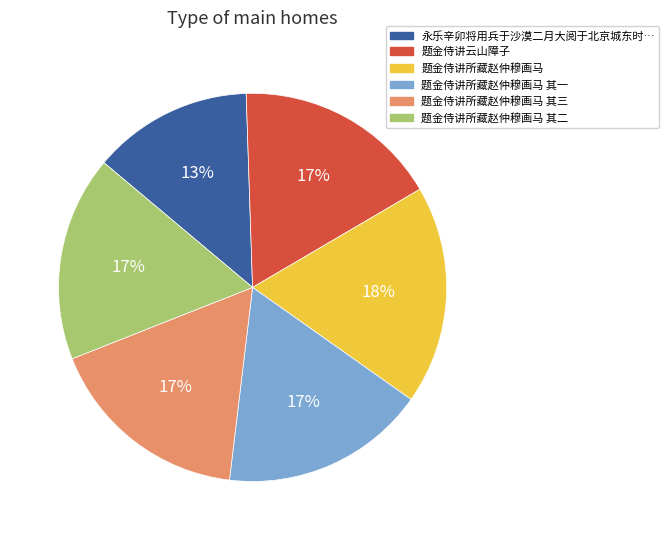

To the nearest percent, what is the difference between the largest and smallest slice percentages?

5%